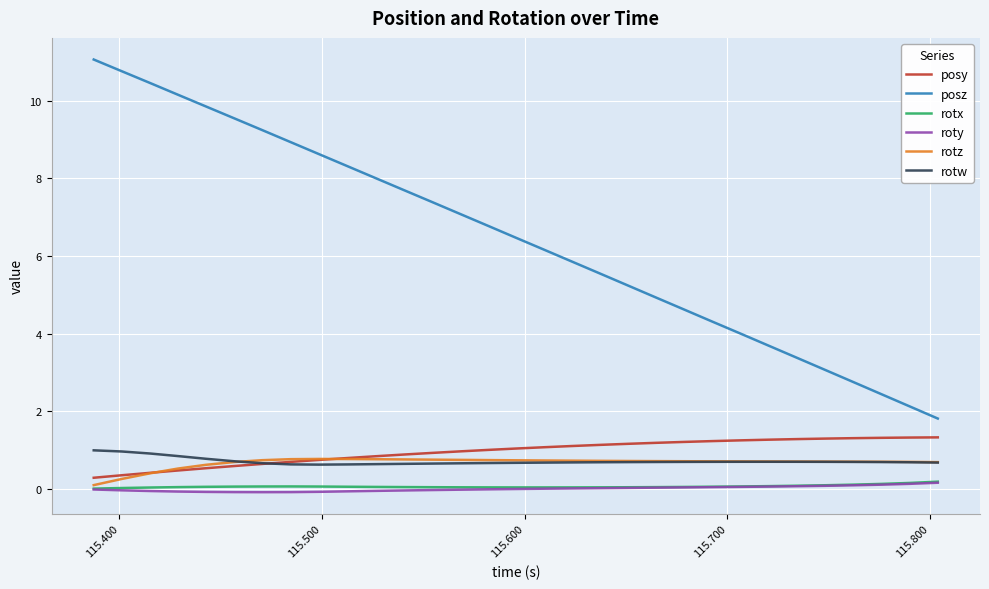

How many lines are shown in the chart?

6